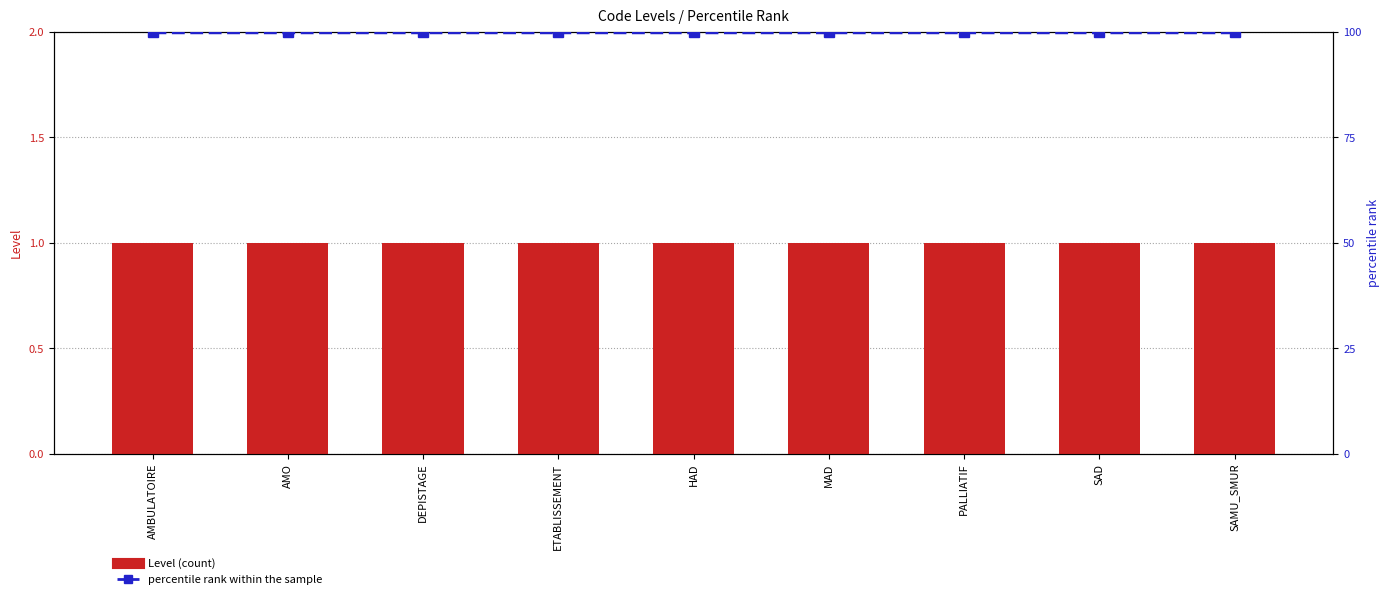

True or false: percentile rank within the sample has a value of 64 at SAMU_SMUR.

False